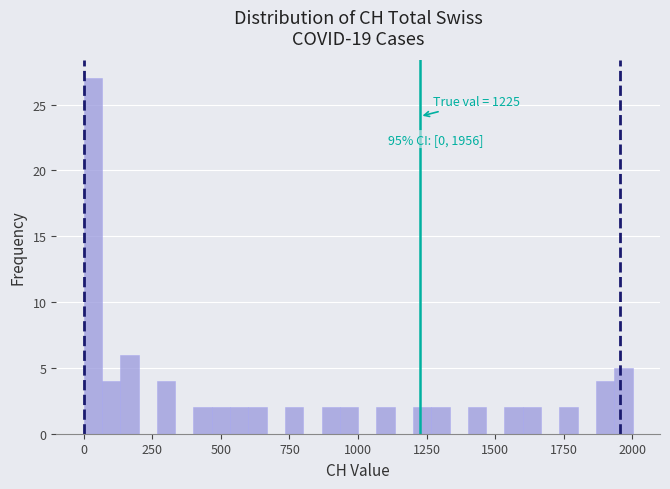

Read against the x-axis, roughly where is the centre of the tallest bar?

50